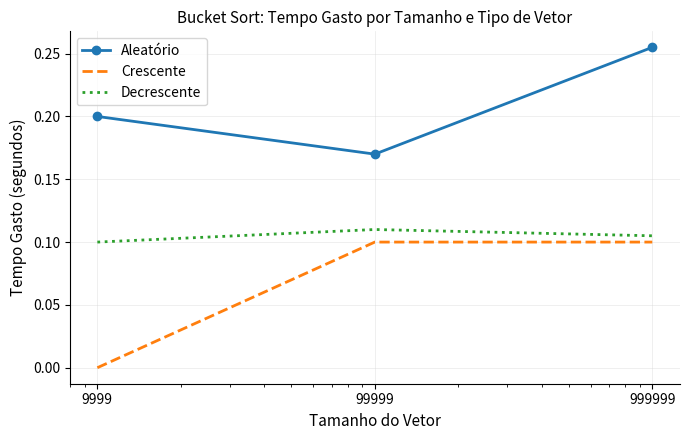

Which series has the largest range (max minus min)?

Crescente